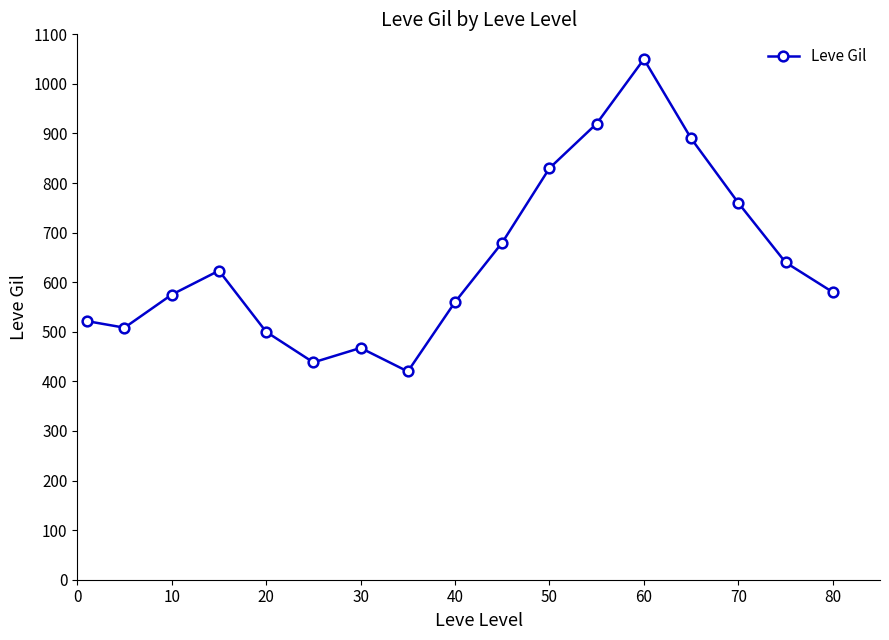

What is the greatest value displayed?

1050.0